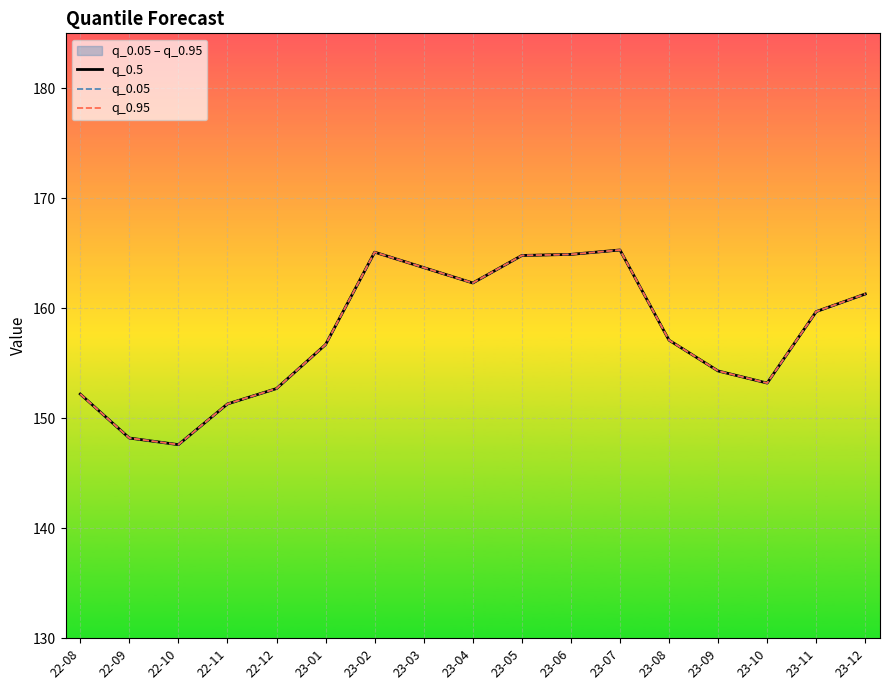

What is the label of the 17th point from the right?

22-08